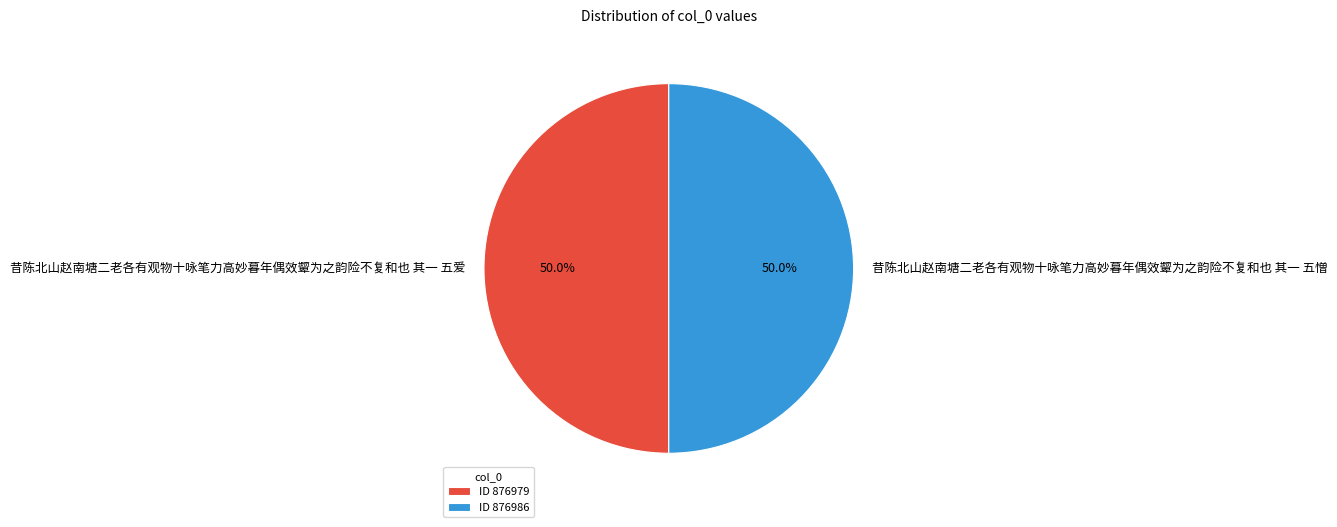

What percentage is the 昔陈北山赵南塘二老各有观物十咏笔力高妙暮年偶效颦为之韵险不复和也 其一 五爱 slice, to the nearest percent?

50%